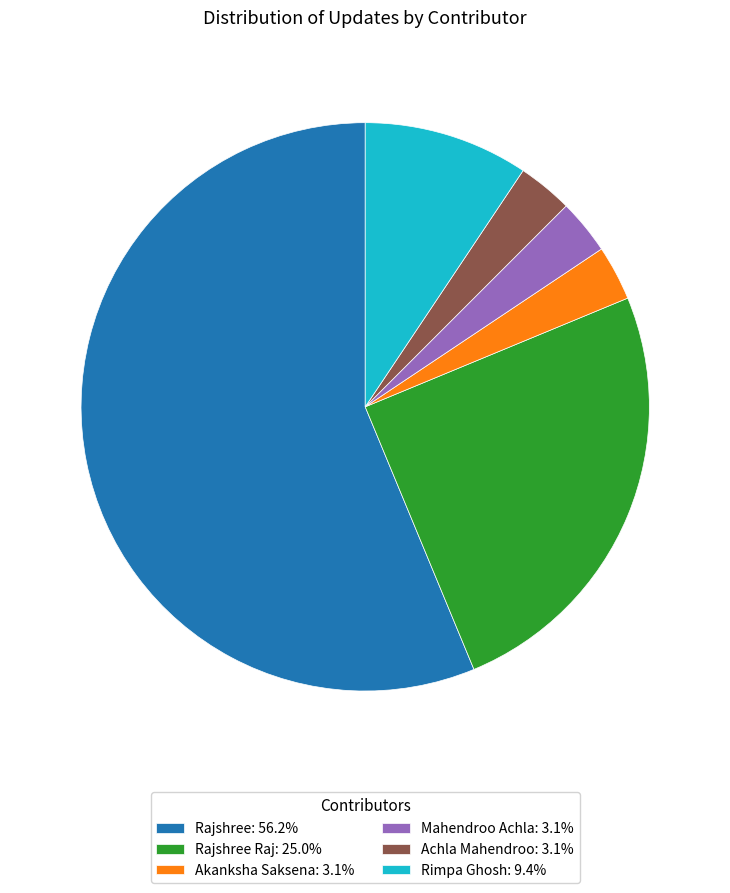

Do Achla Mahendroo: 3.1% and Rajshree Raj: 25.0% together represent more than half of the pie?

No